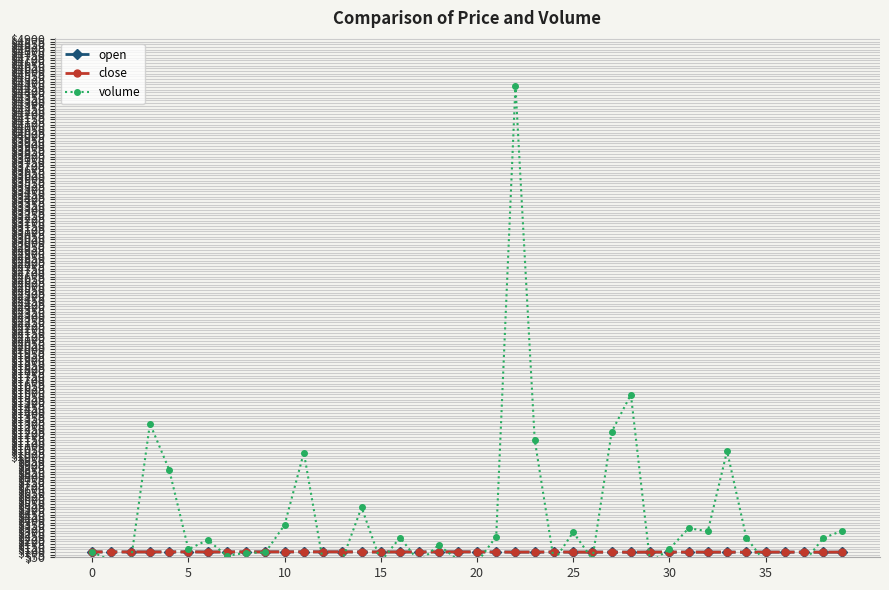

True or false: open has a value of 42.8 at 26.

False